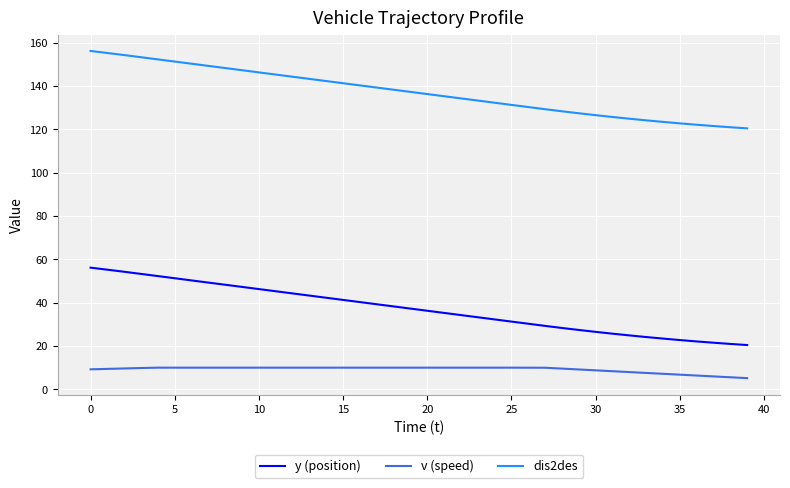

Rank the series by their maximum value, from lowest to highest.

v (speed), y (position), dis2des